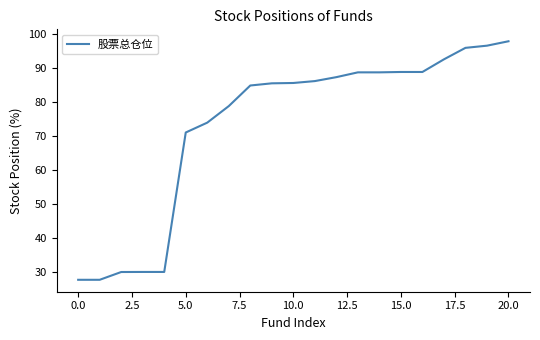

What is the greatest value displayed?

97.9